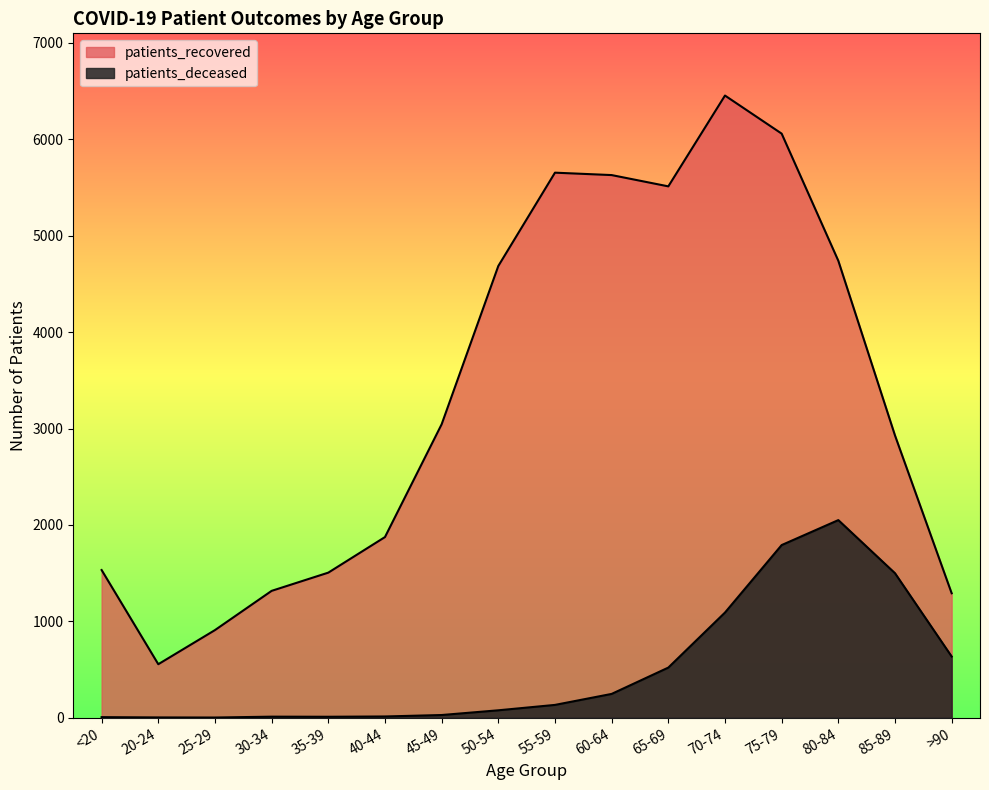

What is the value of the patients_deceased point at the 7th from the left?

28